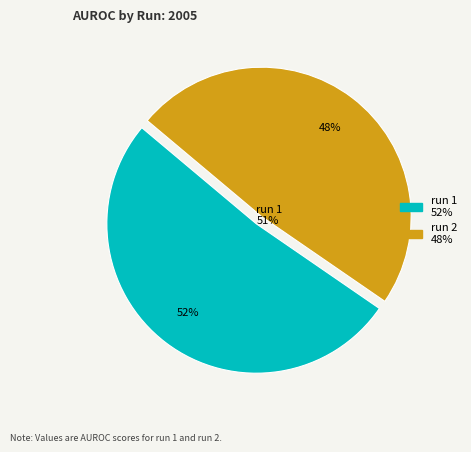

Combined, what portion of the pie is run 2 and run 1?

100.0%